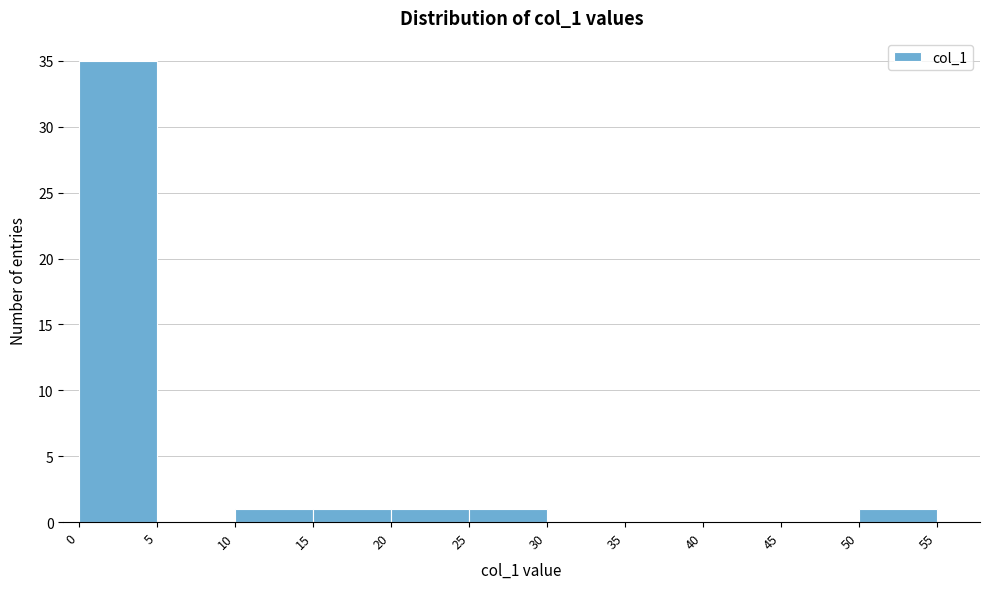

Reading left to right, transcribe this chart: for each bar, give the range it covers on the x-axis and its height. The values are not printed on the chart, so give them approximately, as read against the axis.

0 to 5: 35
5 to 10: 0
10 to 15: 1
15 to 20: 1
20 to 25: 1
25 to 30: 1
30 to 35: 0
35 to 40: 0
40 to 45: 0
45 to 50: 0
50 to 55: 1